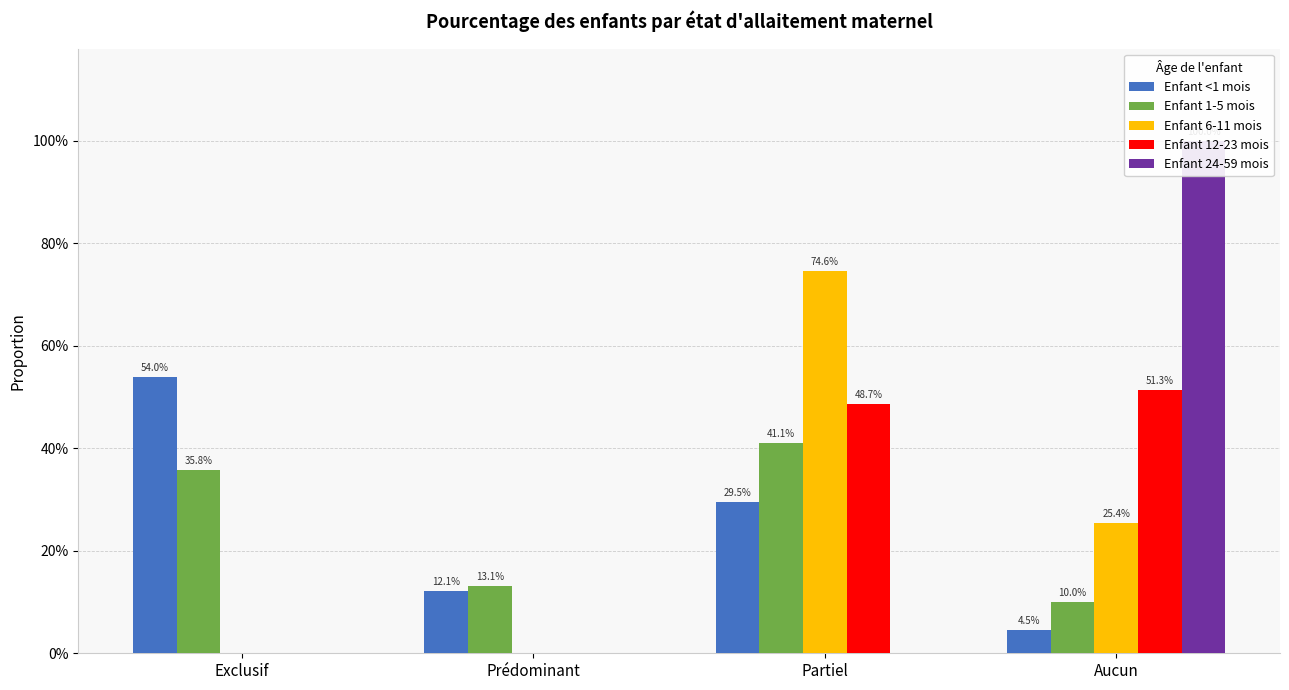

The Enfant <1 mois series shows 0.3 at Partiel. True or false?

True